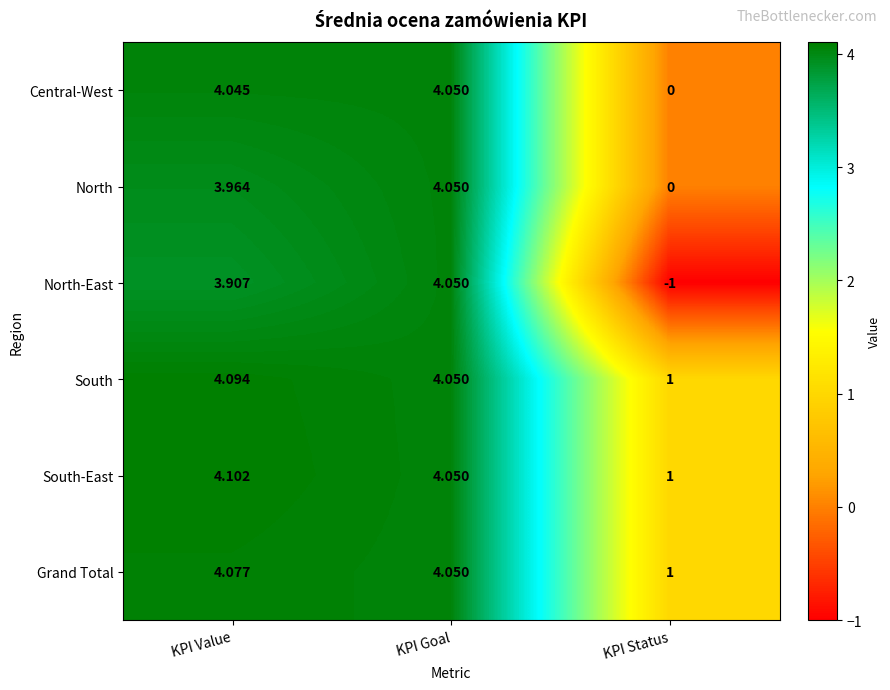

At which label does North first exceed 3?

KPI Value